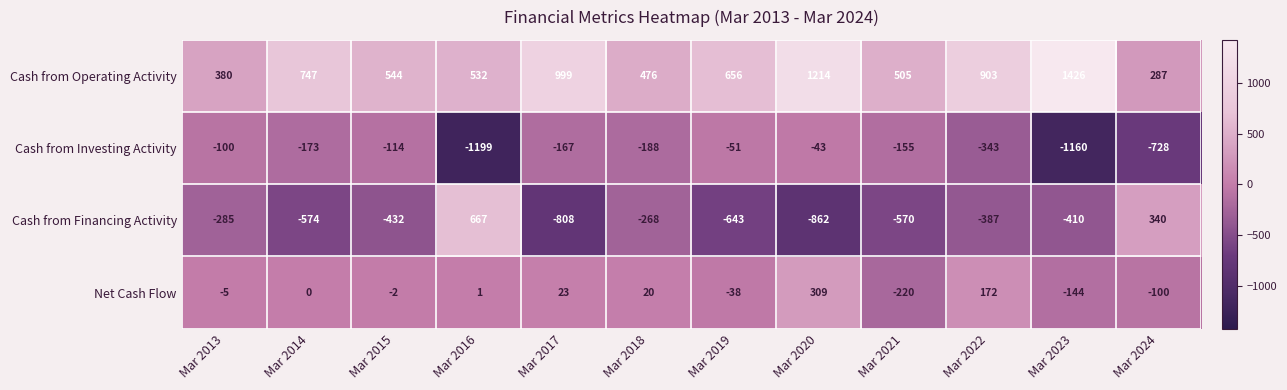

How many data points in Cash from Financing Activity are above -410?

5